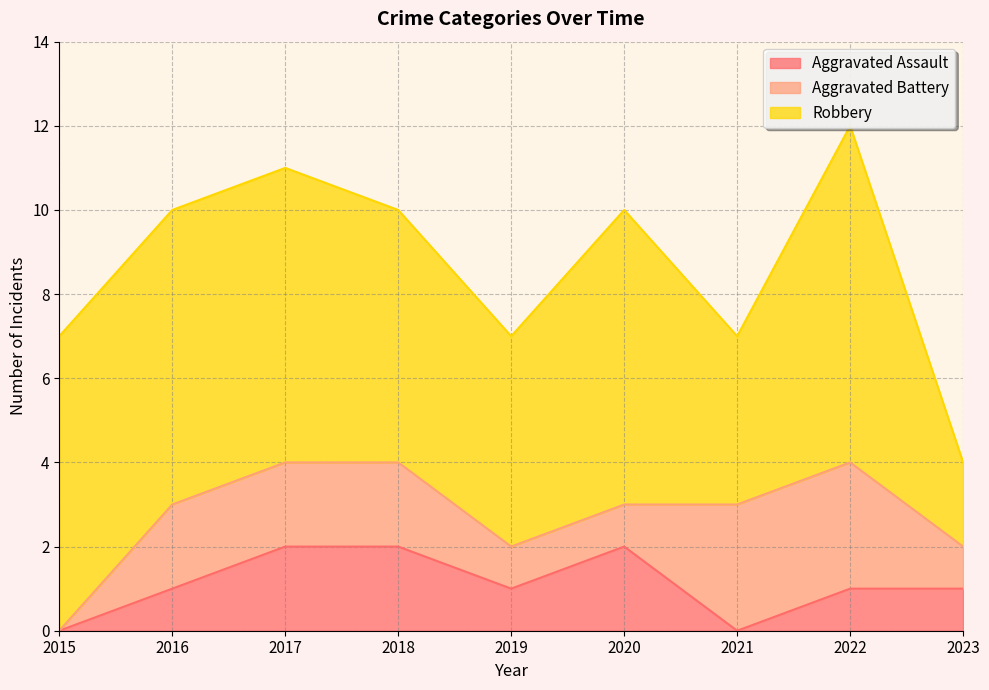

Which label corresponds to the largest value in the chart?

2022